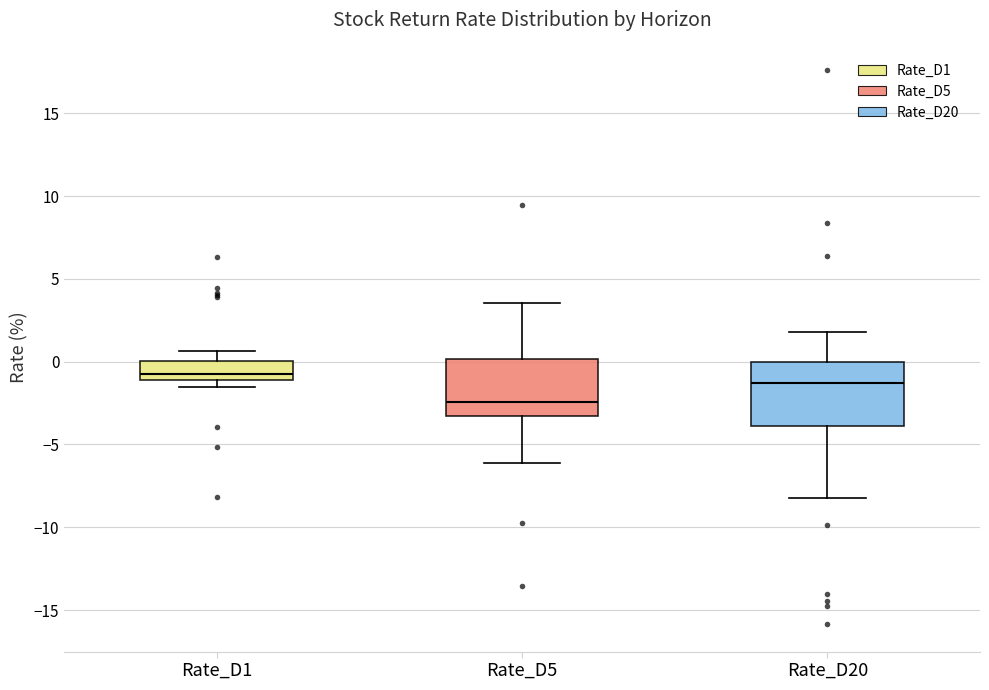

Reading left to right, read every box against the y-axis: the position of its median line, the range the box covers, and the ends of its whiskers. The values are not printed on the chart, so give them approximately, as read against the axis.

Rate_D1: median -0.5, box -1.0 to 0.0, whiskers -1.5 to 0.5
Rate_D5: median -2.5, box -3.5 to 0.0, whiskers -6.0 to 3.5
Rate_D20: median -1.5, box -4.0 to 0.0, whiskers -8.0 to 2.0